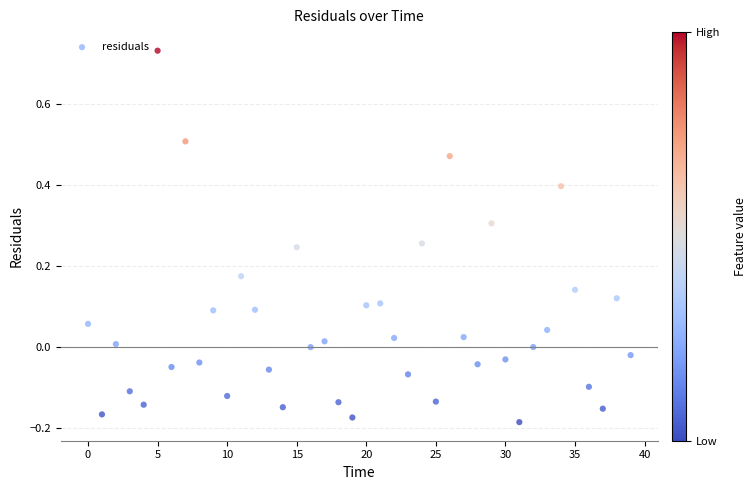

What is the range of Y values (max minus min)?

0.9